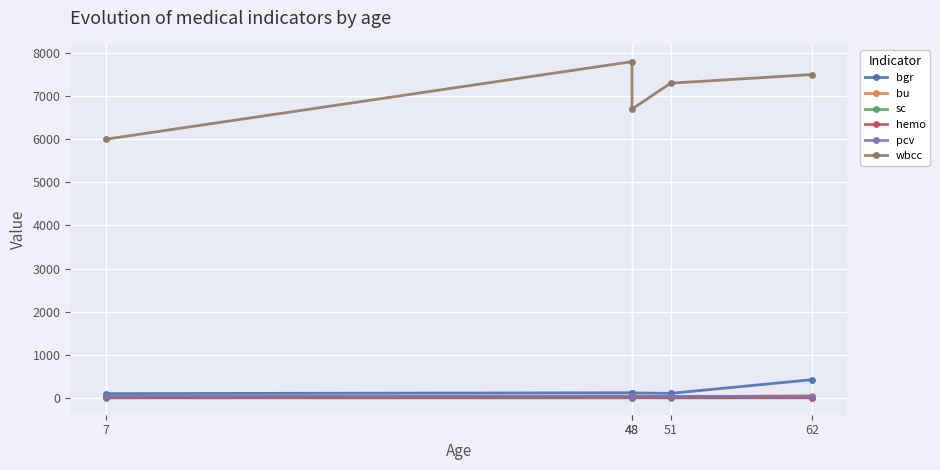

Is the value of pcv at 62 greater than the value of bgr at 51?

No